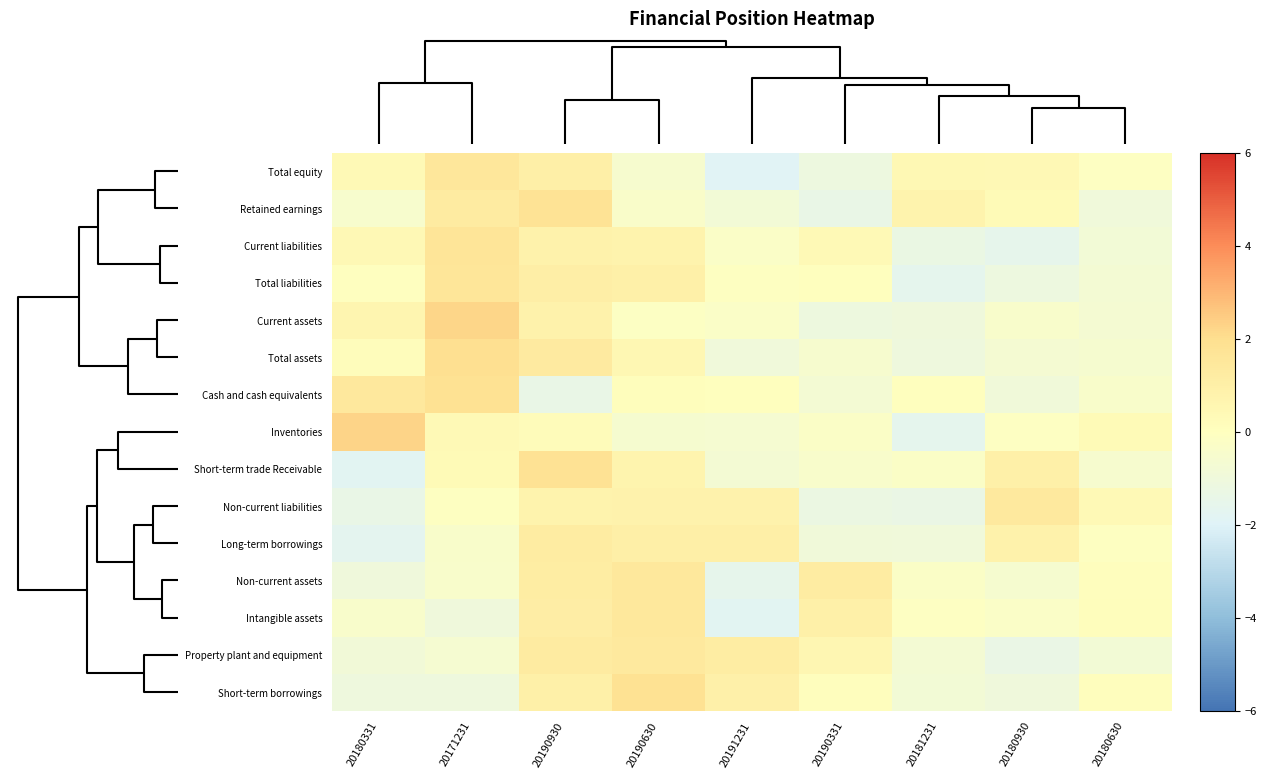

Reading left to right, list all the values displayed in this chart.

Total equity: 20180331=0.3	20171231=1.5	20190930=1.0	20190630=-0.5	20191231=-1.9	20190331=-1.1	20181231=0.4	20180930=0.4	20180630=-0.1
Retained earnings: 20180331=-0.5	20171231=1.2	20190930=1.7	20190630=-0.4	20191231=-0.8	20190331=-1.4	20181231=0.7	20180930=0.3	20180630=-0.9
Current liabilities: 20180331=0.4	20171231=1.6	20190930=0.8	20190630=0.7	20191231=-0.3	20190331=0.4	20181231=-1.3	20180930=-1.6	20180630=-0.8
Total liabilities: 20180331=-0.0	20171231=1.6	20190930=1.0	20190630=1.0	20191231=-0.1	20190331=0.0	20181231=-1.6	20180930=-1.1	20180630=-0.7
Current assets: 20180331=0.6	20171231=2.2	20190930=0.8	20190630=-0.2	20191231=-0.3	20190331=-1.1	20181231=-1.0	20180930=-0.5	20180630=-0.7
Total assets: 20180331=0.1	20171231=2.0	20190930=1.3	20190630=0.5	20191231=-1.0	20190331=-0.5	20181231=-1.1	20180930=-0.7	20180630=-0.6
Cash and cash equivalents: 20180331=1.5	20171231=1.8	20190930=-1.4	20190630=0.1	20191231=0.0	20190331=-0.7	20181231=0.0	20180930=-0.9	20180630=-0.4
Inventories: 20180331=2.3	20171231=0.4	20190930=0.2	20190630=-0.6	20191231=-0.6	20190331=-0.3	20181231=-1.6	20180930=-0.1	20180630=0.3
Short-term trade Receivable: 20180331=-1.8	20171231=0.3	20190930=1.8	20190630=0.7	20191231=-0.7	20190331=-0.4	20181231=-0.2	20180930=1.0	20180630=-0.5
Non-current liabilities: 20180331=-1.4	20171231=-0.1	20190930=0.7	20190630=0.8	20191231=0.8	20190331=-1.2	20181231=-1.3	20180930=1.4	20180630=0.3
Long-term borrowings: 20180331=-1.7	20171231=-0.4	20190930=1.2	20190630=1.0	20191231=1.0	20190331=-0.9	20181231=-0.9	20180930=0.8	20180630=-0.1
Non-current assets: 20180331=-1.0	20171231=-0.4	20190930=1.2	20190630=1.5	20191231=-1.6	20190331=1.2	20181231=-0.3	20180930=-0.6	20180630=0.1
Intangible assets: 20180331=-0.4	20171231=-1.0	20190930=1.1	20190630=1.5	20191231=-1.8	20190331=1.0	20181231=-0.1	20180930=-0.3	20180630=0.1
Property plant and equipment: 20180331=-0.9	20171231=-0.6	20190930=1.2	20190630=1.4	20191231=1.2	20190331=0.5	20181231=-0.7	20180930=-1.3	20180630=-0.8
Short-term borrowings: 20180331=-1.0	20171231=-1.0	20190930=0.9	20190630=1.9	20191231=0.9	20190331=0.1	20181231=-0.8	20180930=-1.0	20180630=0.1